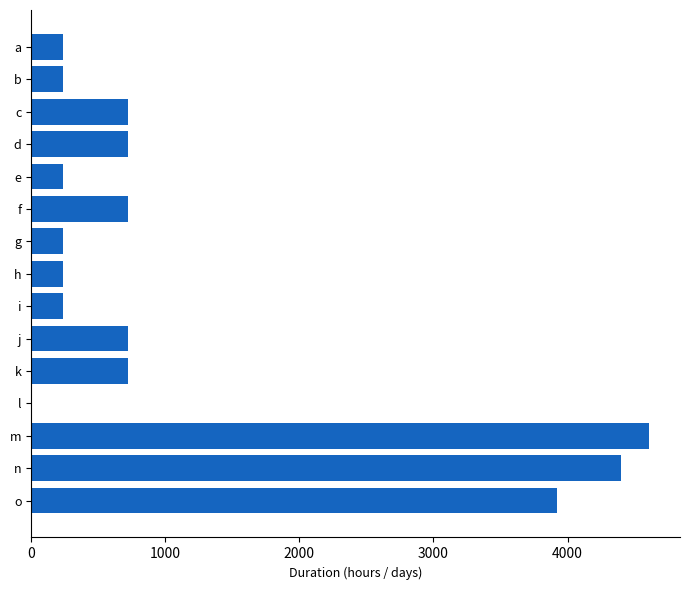

True or false: the data shows 4608.0 at m.

True